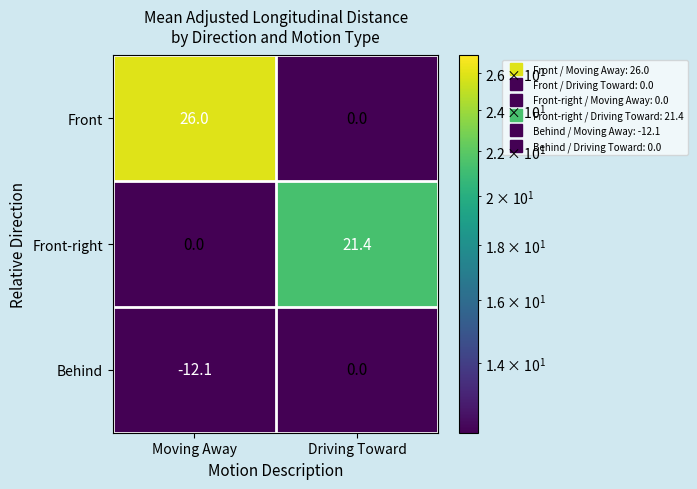

Is it true that Behind equals 0.0 at Driving Toward?

True